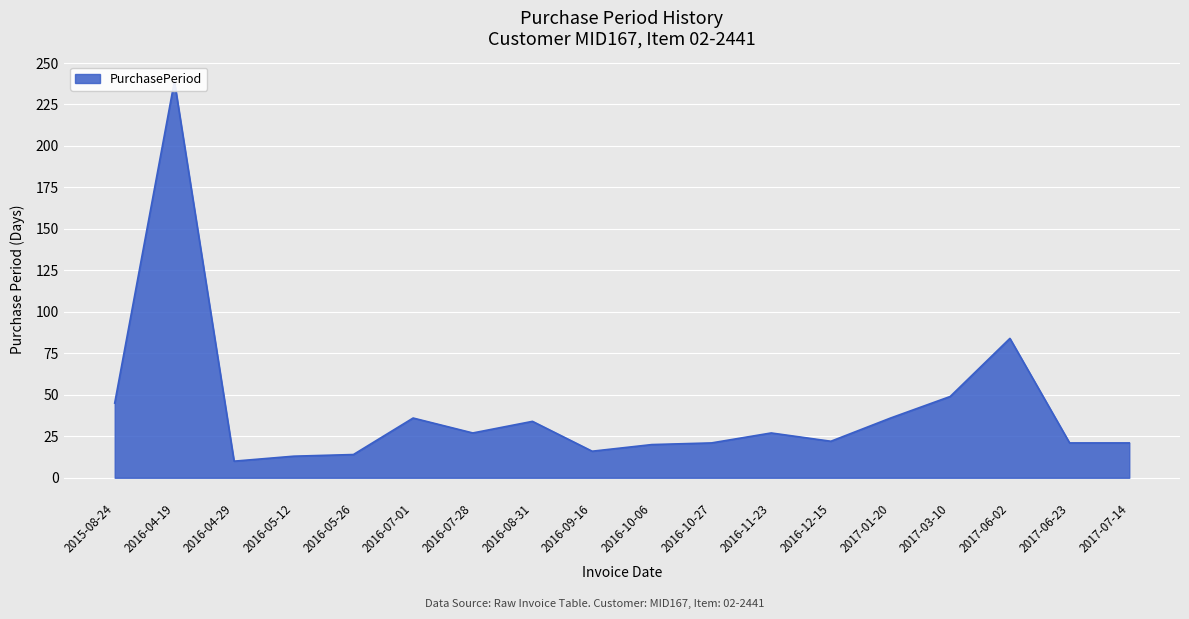

Is it true that the value at 2016-10-27 is 21?

True